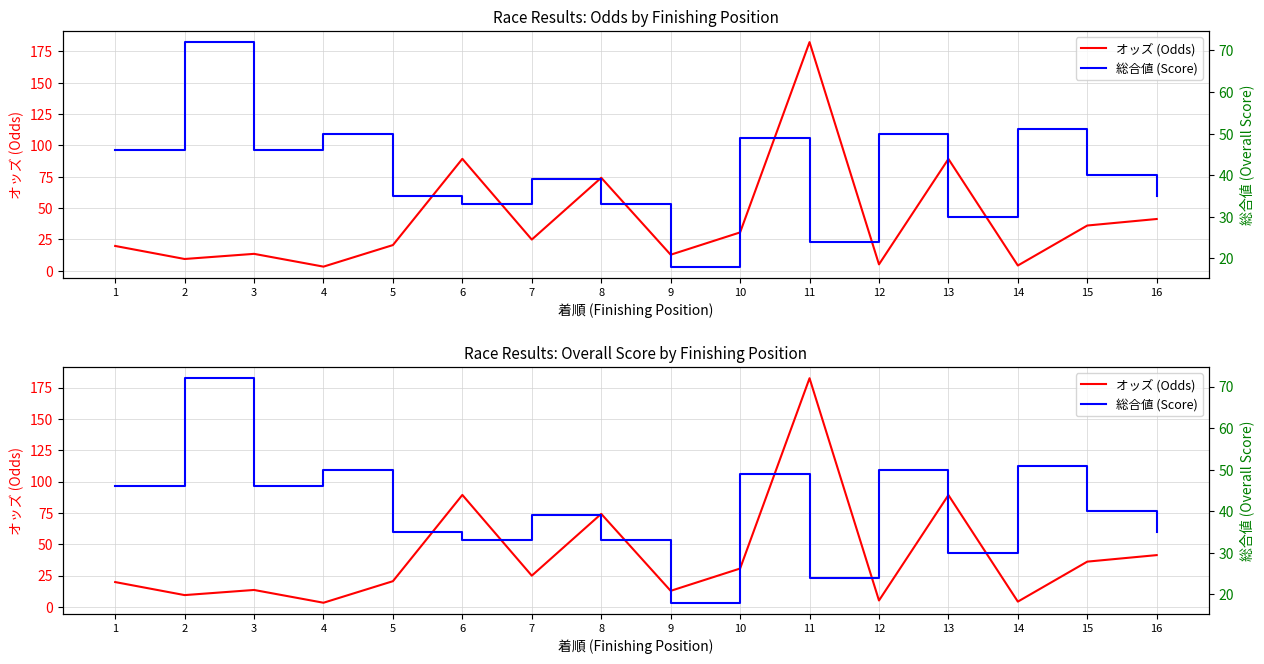

List the series in order of their overall mean, highest first.

オッズ (Odds), 総合値 (Score)